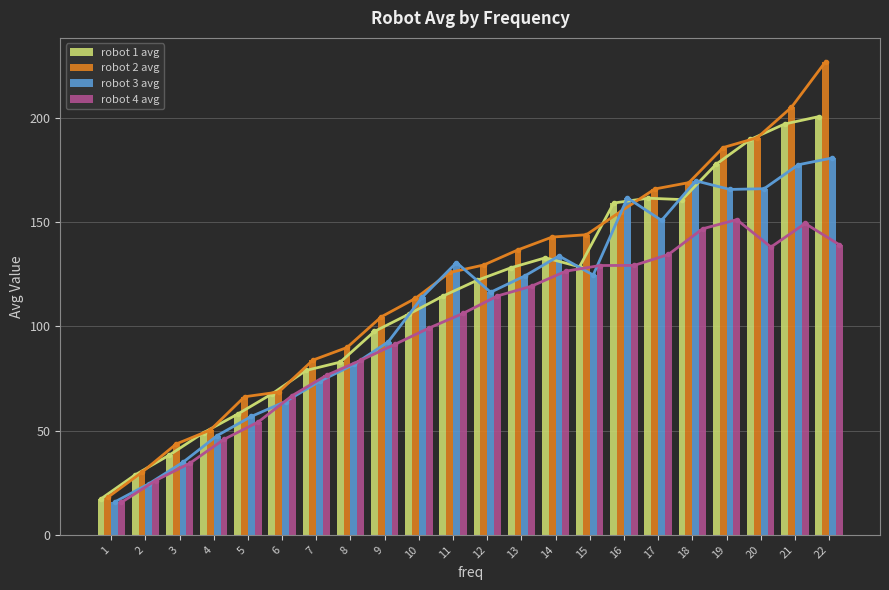

What is the value of the robot 2 avg bar at the 19th from the left?

185.6